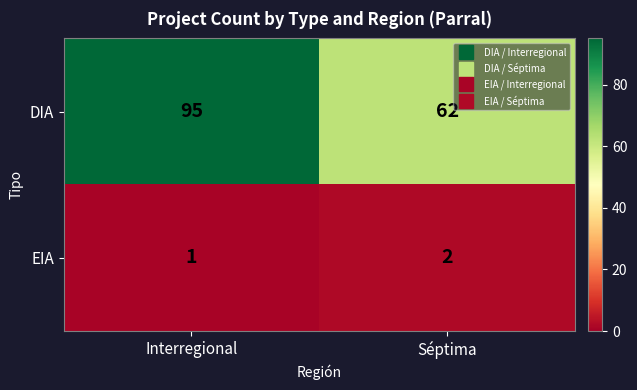

Reading left to right, list all the values displayed in this chart.

DIA: Interregional=95	Séptima=62
EIA: Interregional=1	Séptima=2